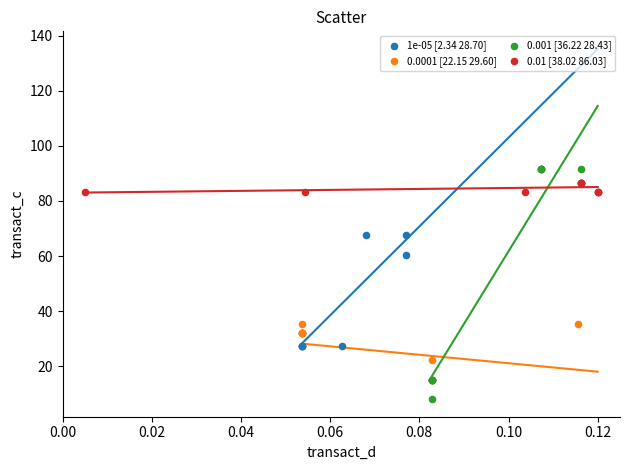

Which series reaches the minimum Y coordinate?

0.001 [36.22 28.43]